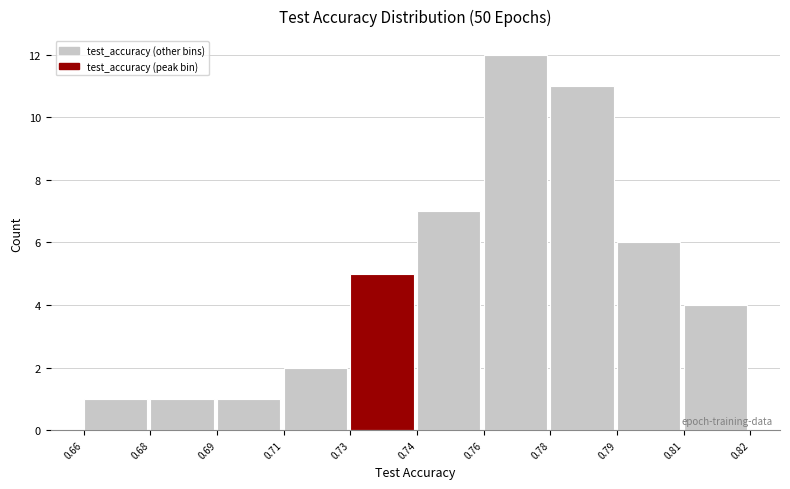

Reading right to left, list all the values displayed in this chart.

0.81=4	0.79=6	0.78=11	0.76=12	0.74=7	0.73=5	0.71=2	0.69=1	0.68=1	0.66=1